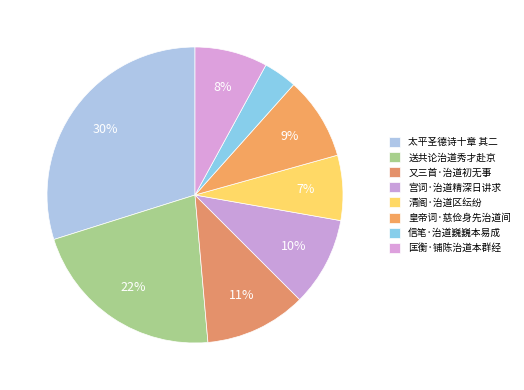

True or false: 皇帝词·慈俭身先治道间 accounts for 9% of the total.

True